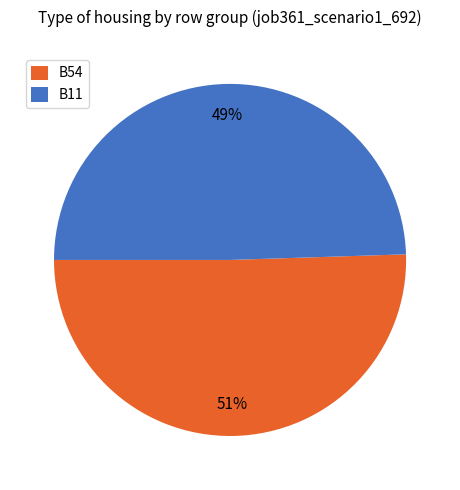

To the nearest percent, what is the combined percentage of B54 and B11?

100%